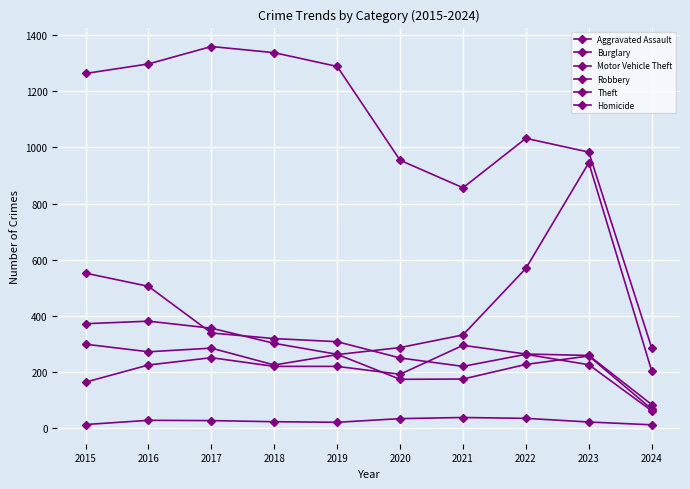

True or false: Homicide has more than 2 interior local peaks.

False